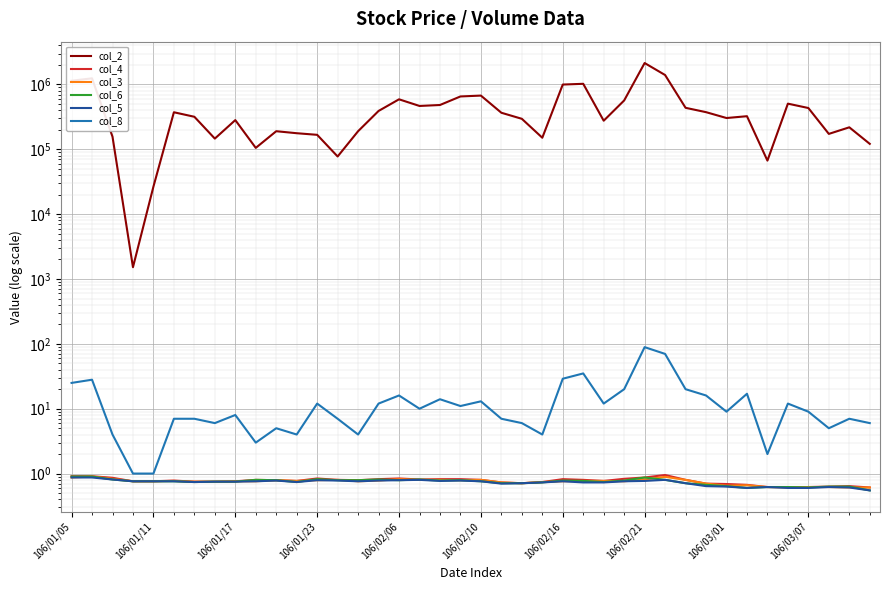

How many lines are shown in the chart?

6